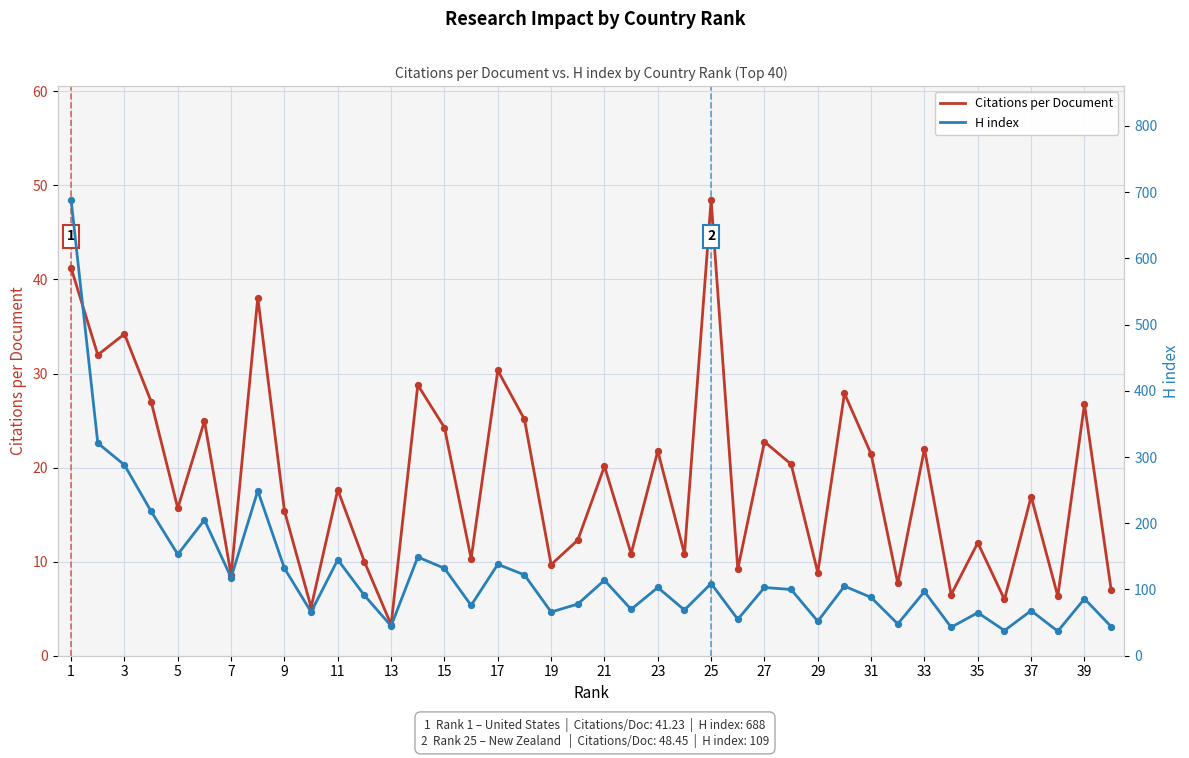

Which category has the highest value in the Citations per Document series?

25